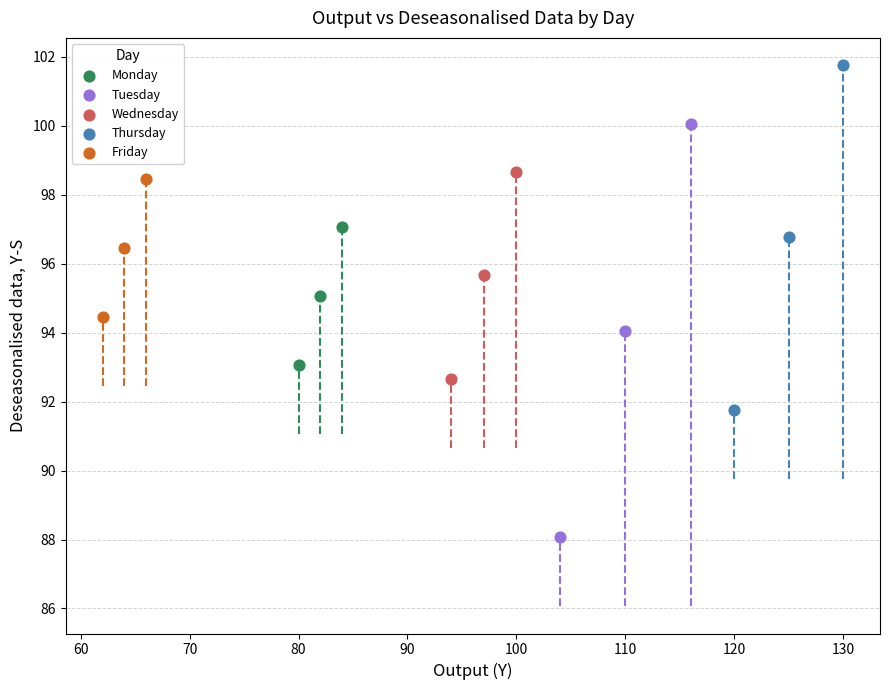

Which series contains the lowest Y value?

Tuesday